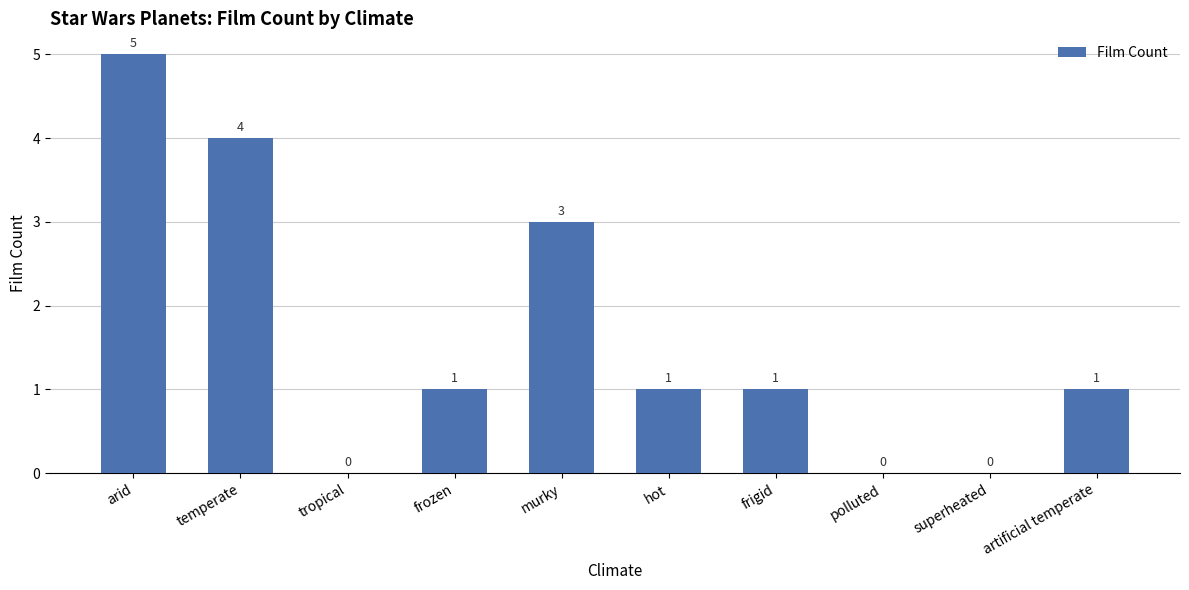

How many values are between 0 and 3?

8